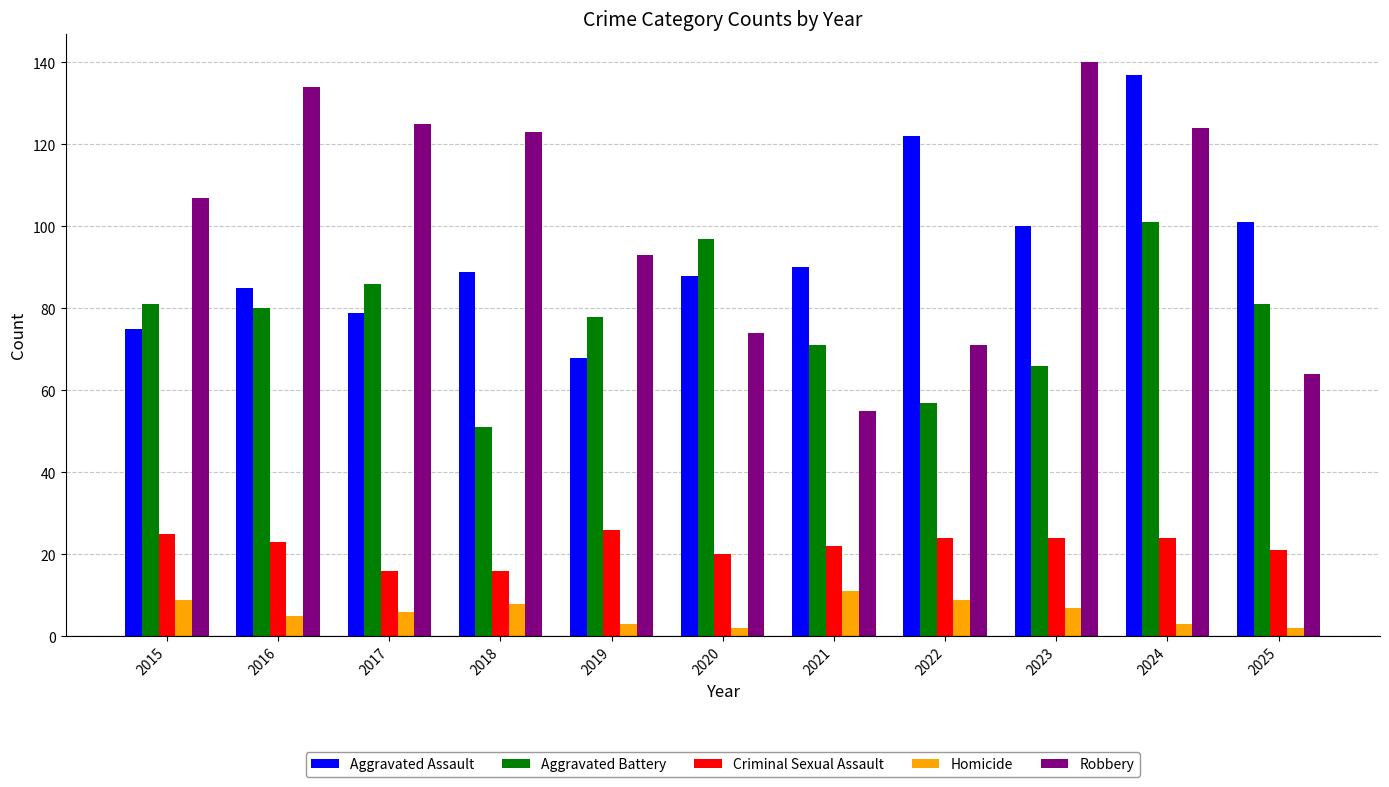

Does the chart contain any negative values?

No